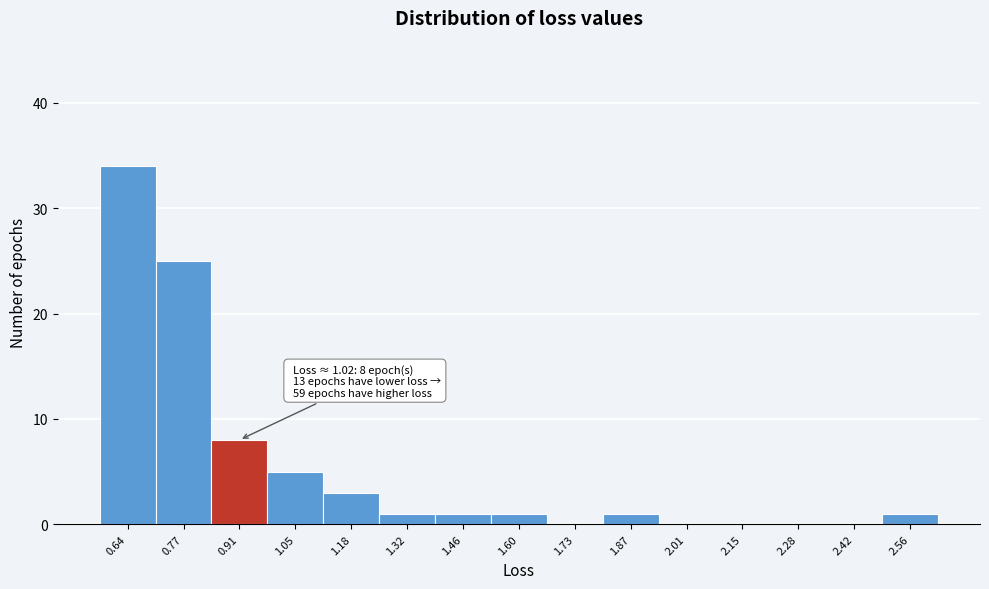

Reading left to right, list all the values displayed in this chart.

0.64=34	0.77=25	0.91=8	1.05=5	1.18=3	1.32=1	1.46=1	1.60=1	1.73=0	1.87=1	2.01=0	2.15=0	2.28=0	2.42=0	2.56=1